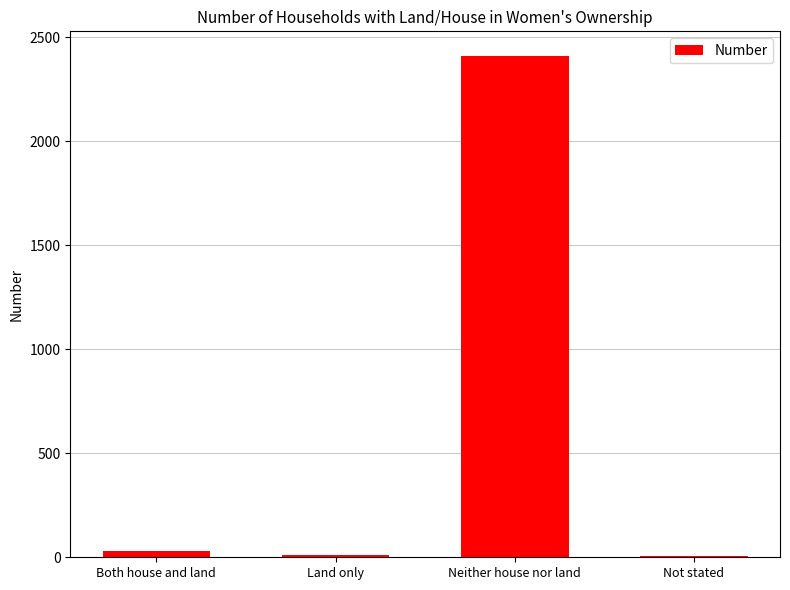

The chart shows a value of 3228 at Neither house nor land. True or false?

False